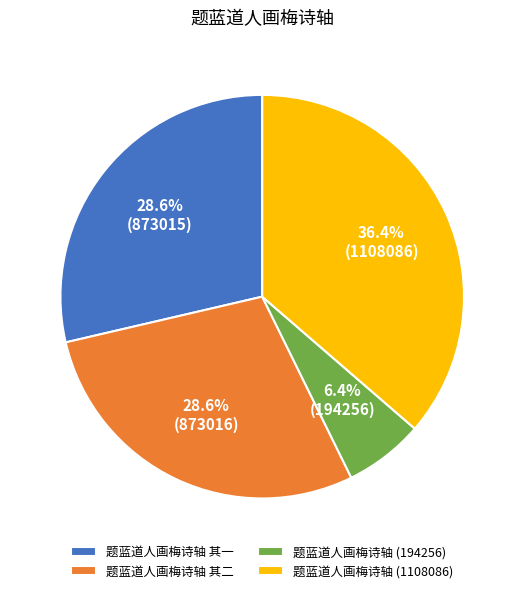

Is 题蓝道人画梅诗轴 其二 the majority of the pie?

No